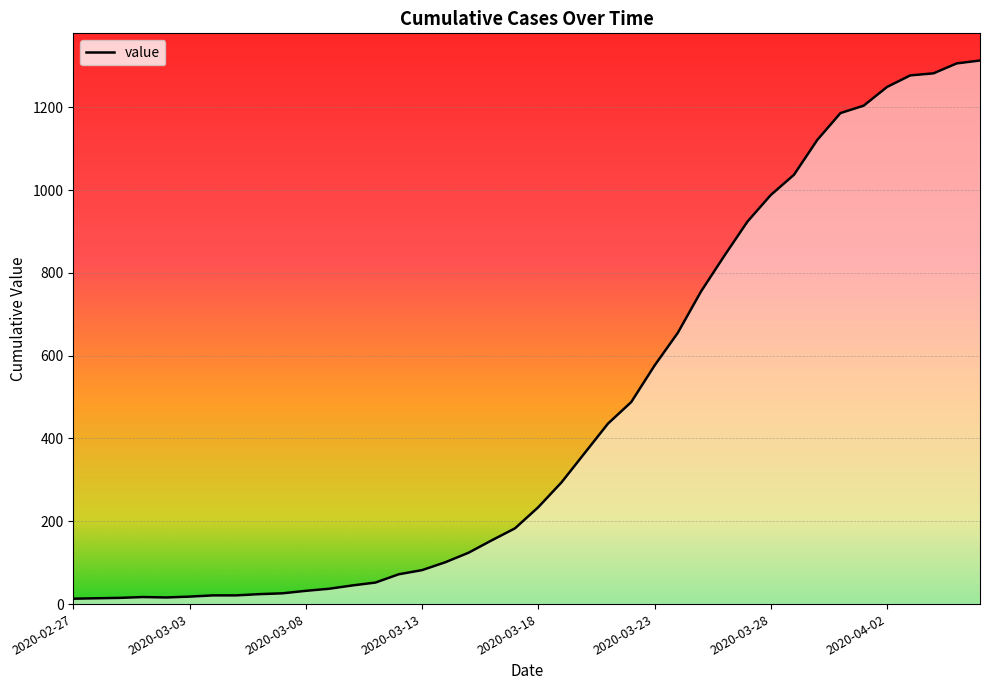

What is the difference between the maximum and minimum values?

1300